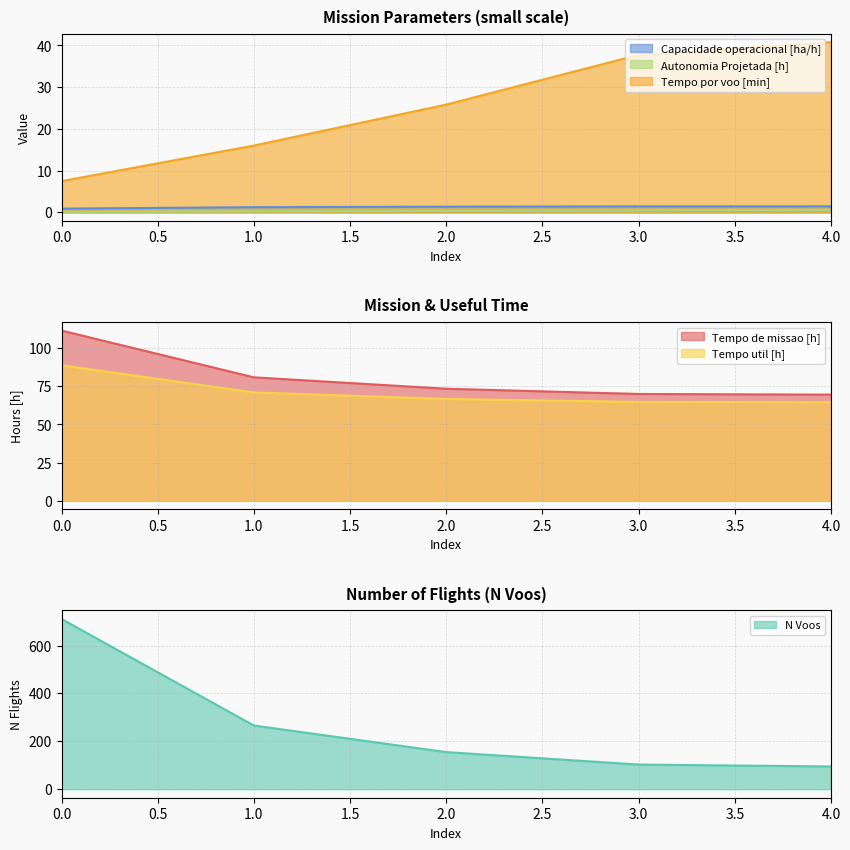

What is the total value across all series at 3?

277.5